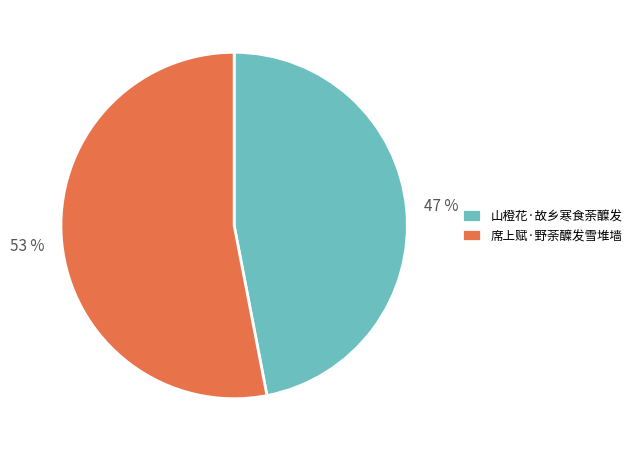

To the nearest percent, what portion does 山橙花·故乡寒食荼醾发 represent?

47%